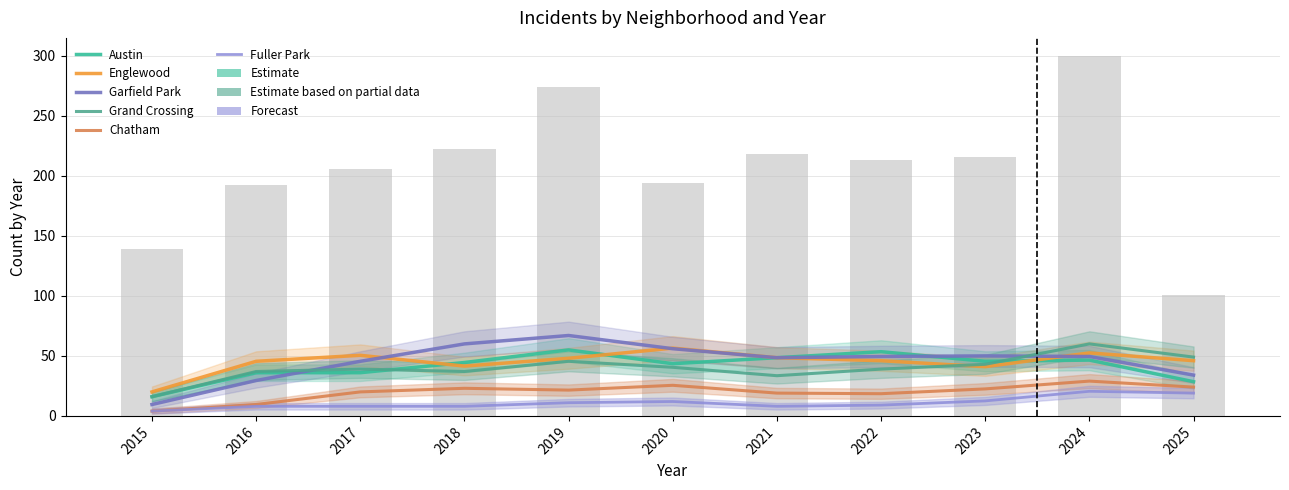

What is the value of the Grand Crossing bar at the 9th from the left?

43.0